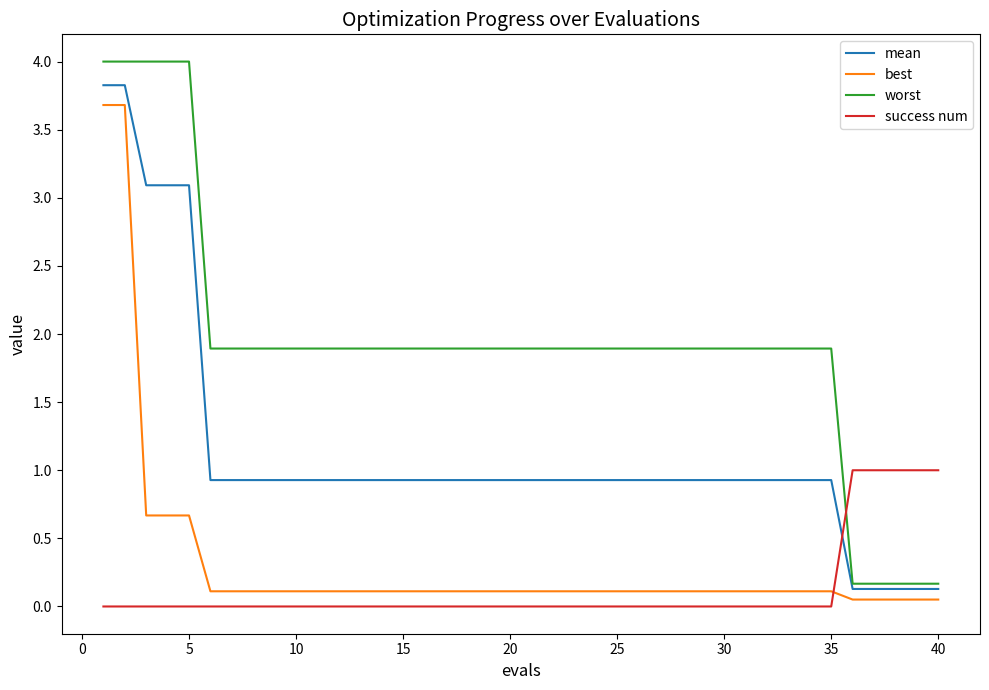

Does the chart have visible grid lines?

No